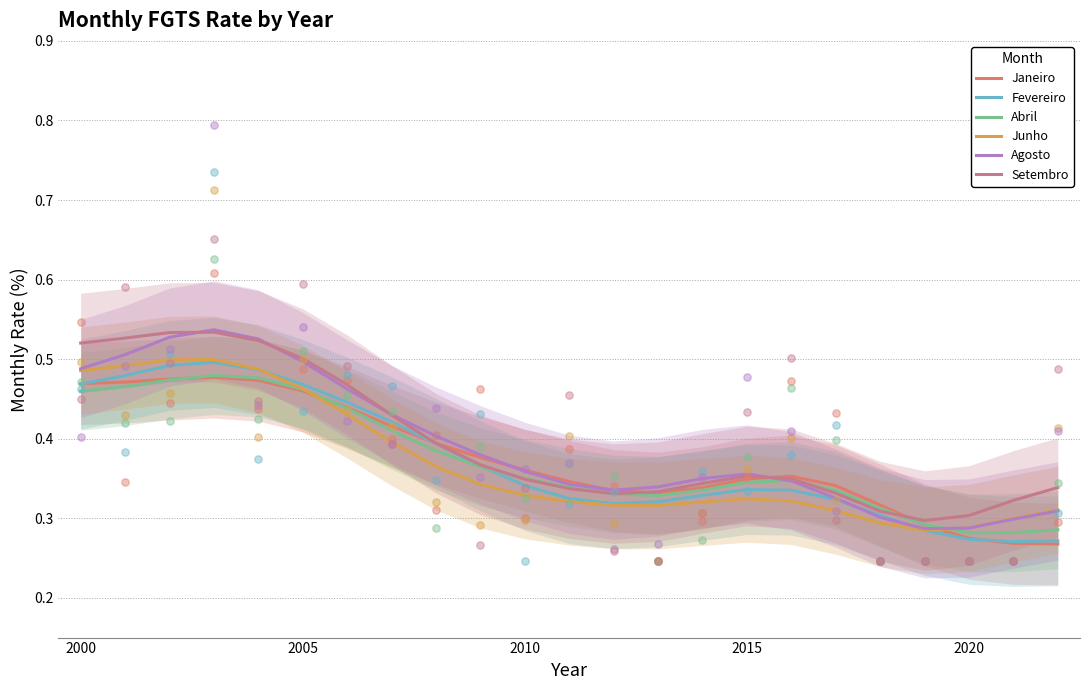

Which series contains the lowest Y value?

Janeiro